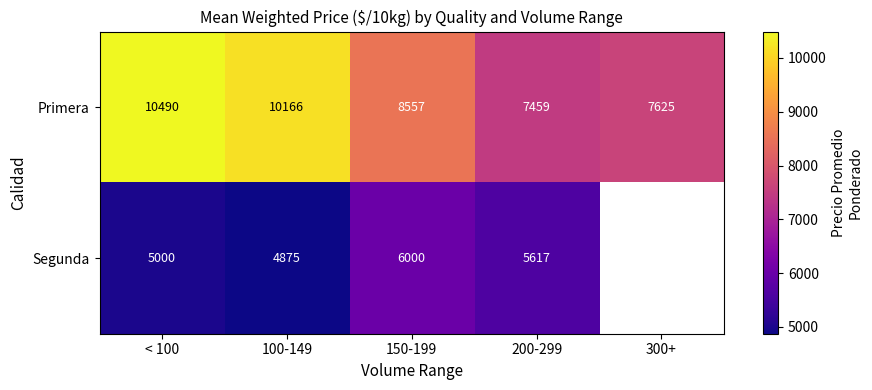

How many data points in Primera are less than 8557?

2